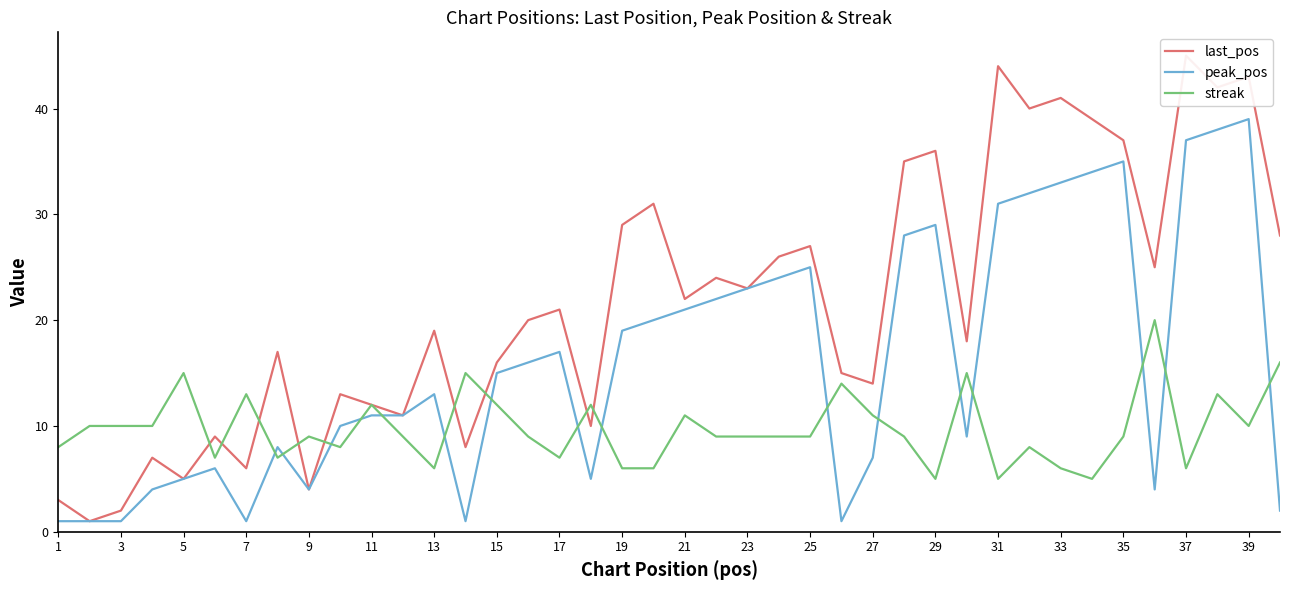

True or false: peak_pos and last_pos cross at least once.

False